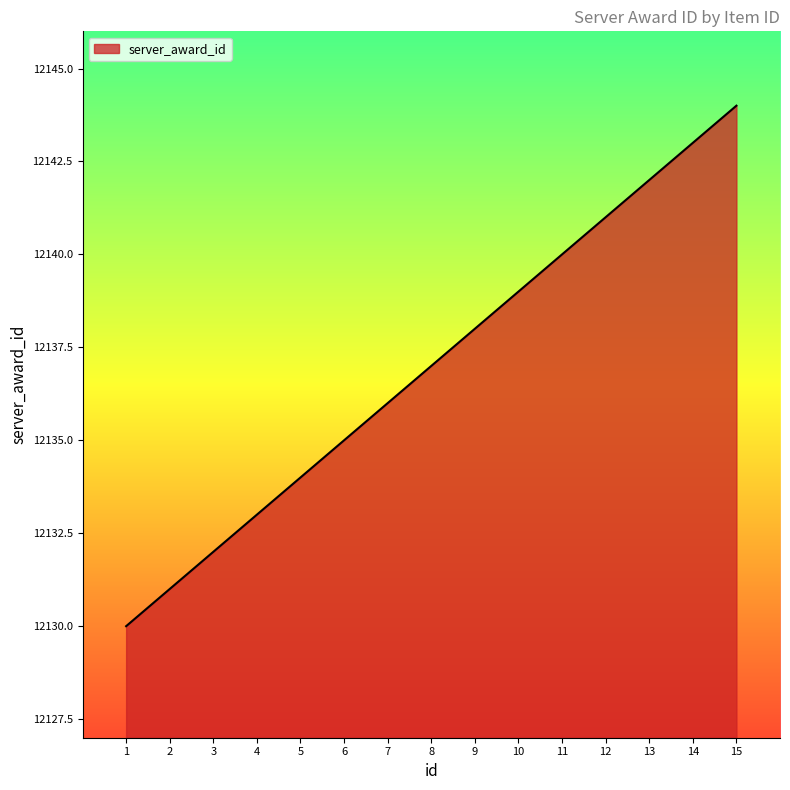

What is the average value?

12137